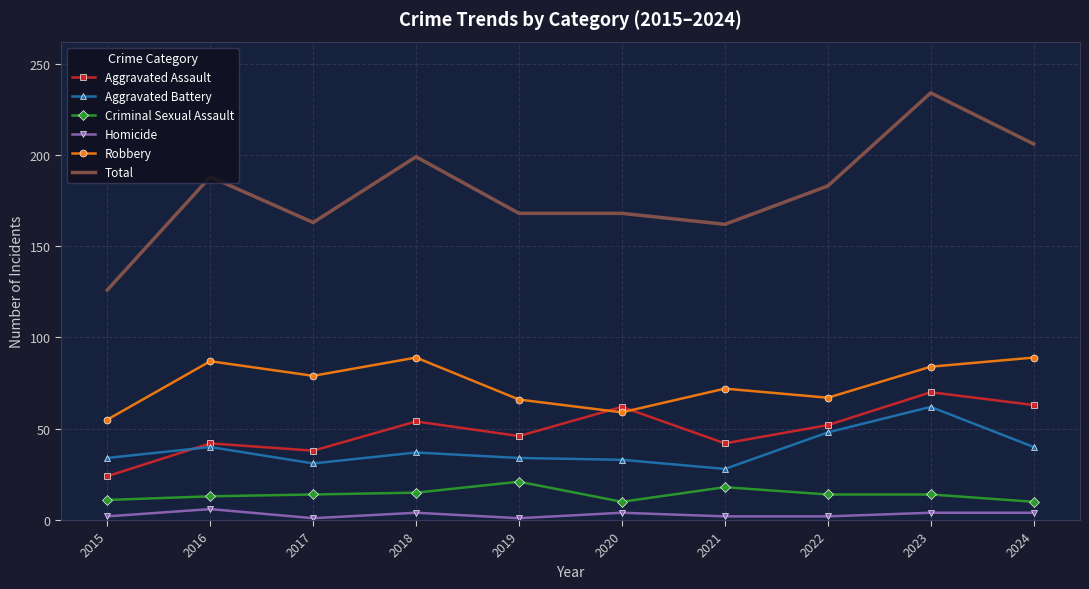

True or false: Robbery and Aggravated Battery cross at least once.

False